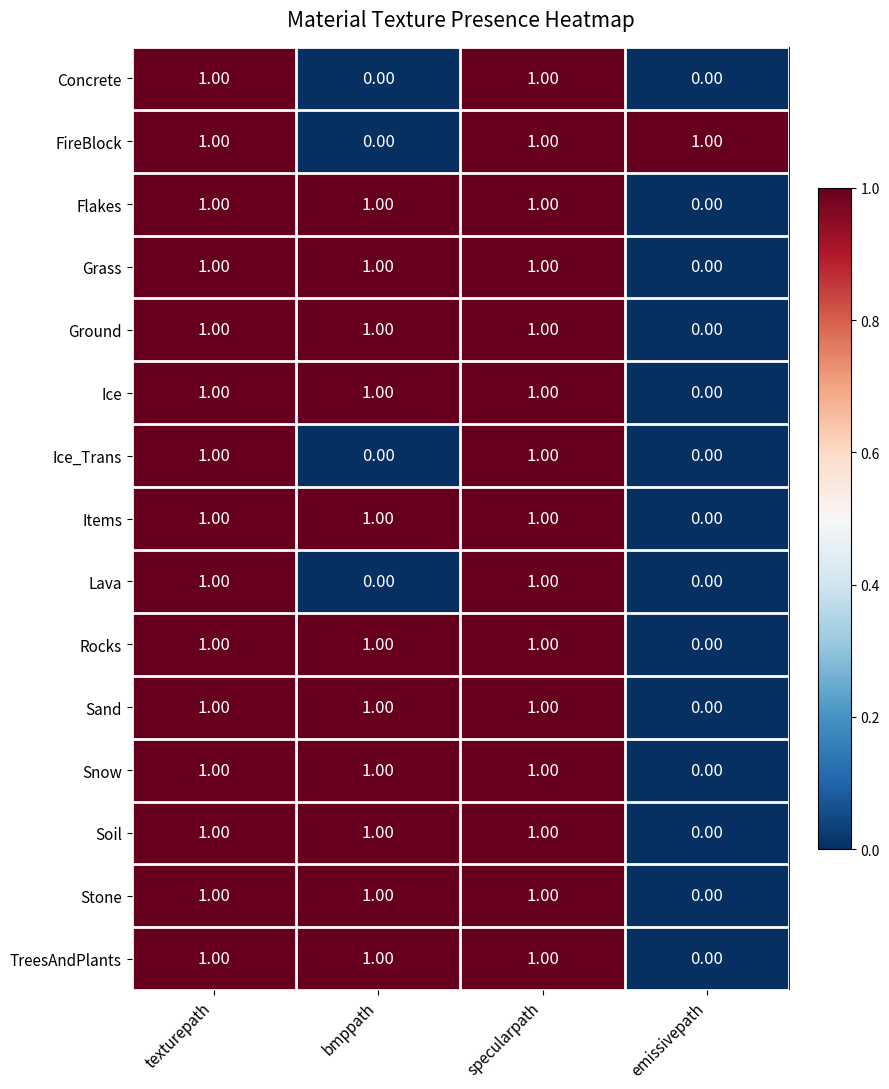

Where is Snow nearest to the value 0?

emissivepath